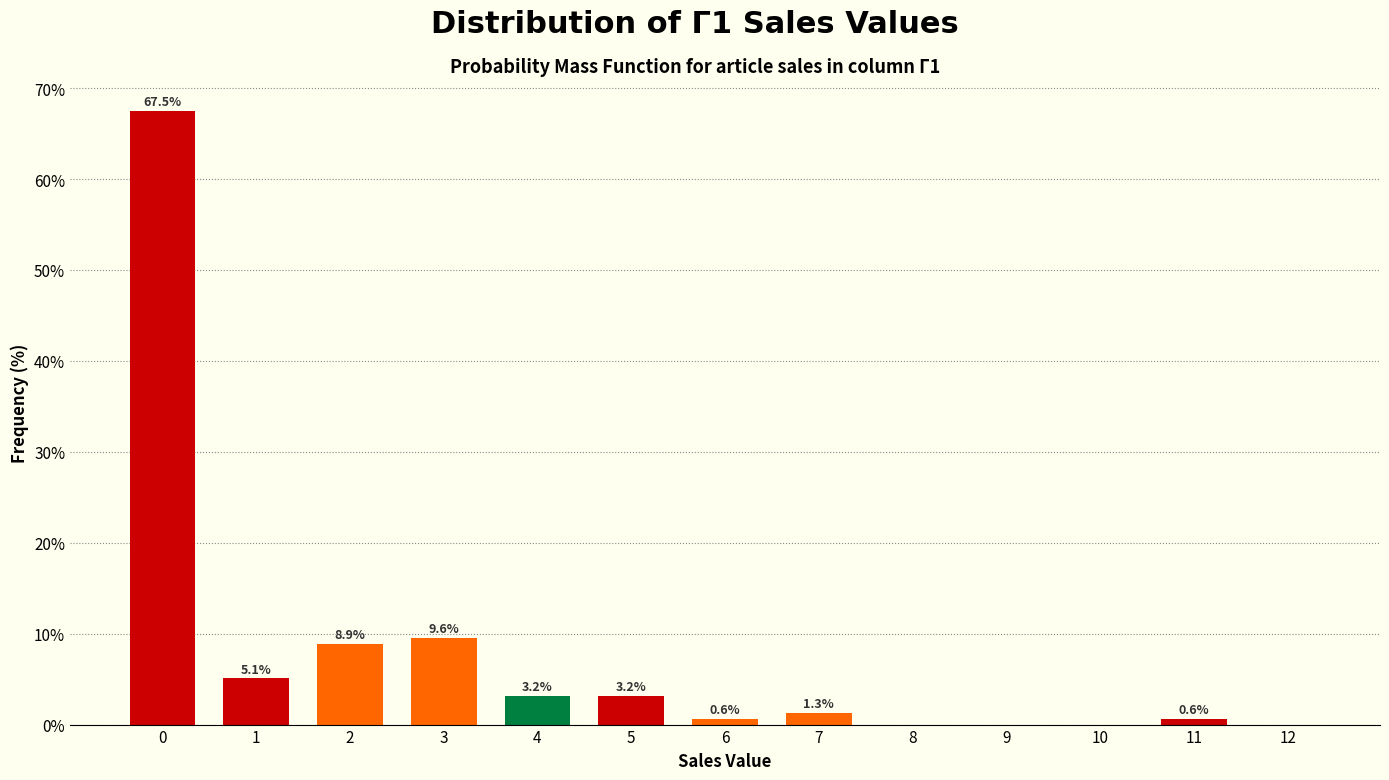

Reading right to left, extract all data points from this chart.

12=0.0	11=0.6	10=0.0	9=0.0	8=0.0	7=1.3	6=0.6	5=3.2	4=3.2	3=9.6	2=8.9	1=5.1	0=67.5